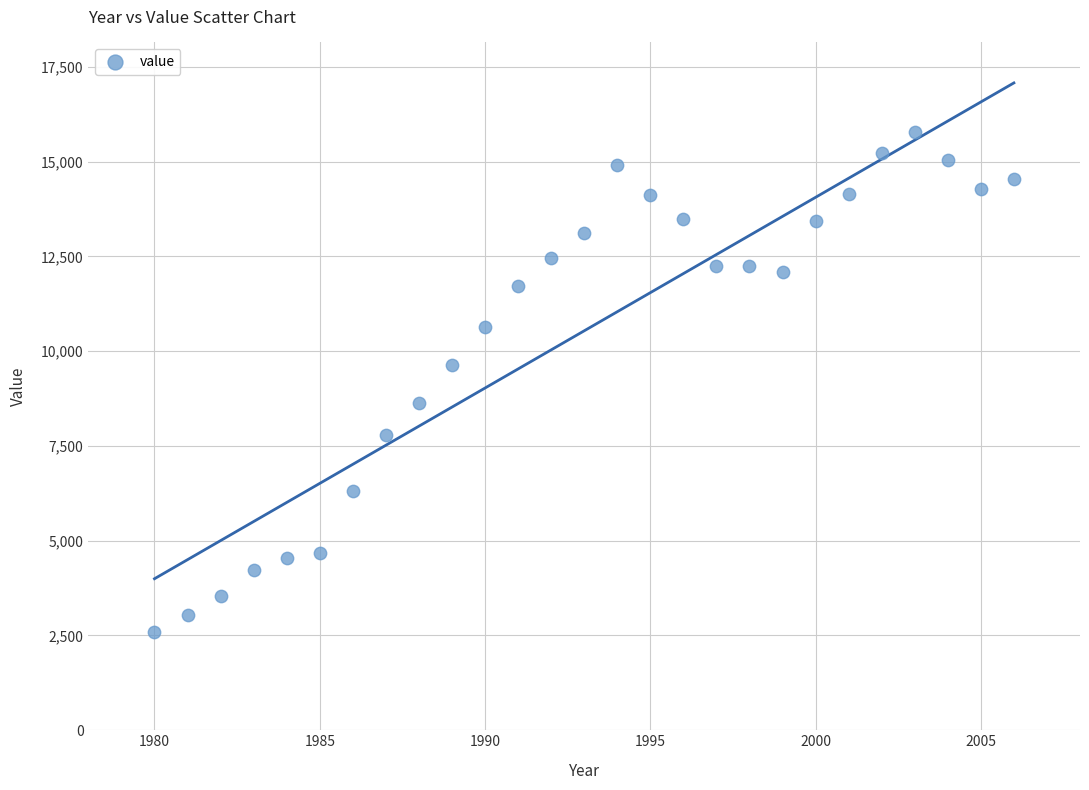

What is the range of X values (max minus min)?

26